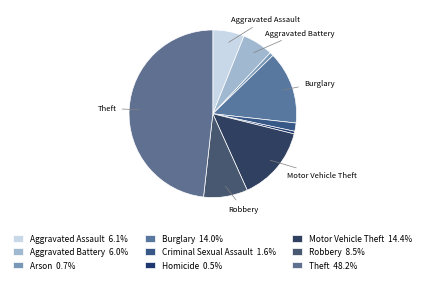

Which slice is the largest?

Theft